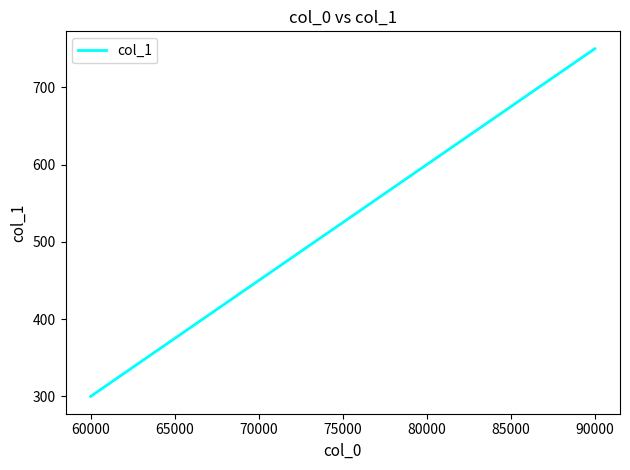

What is the maximum value shown in the chart?

750